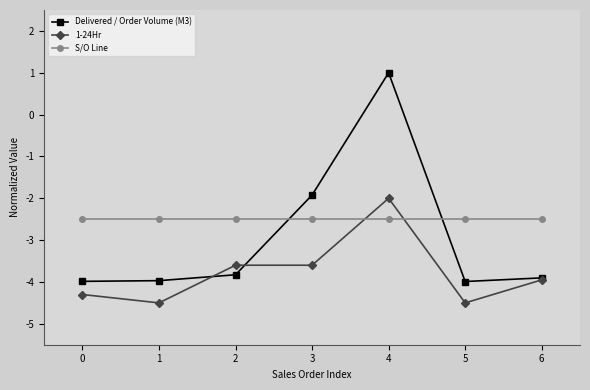

Which series has the largest total across all categories?

S/O Line